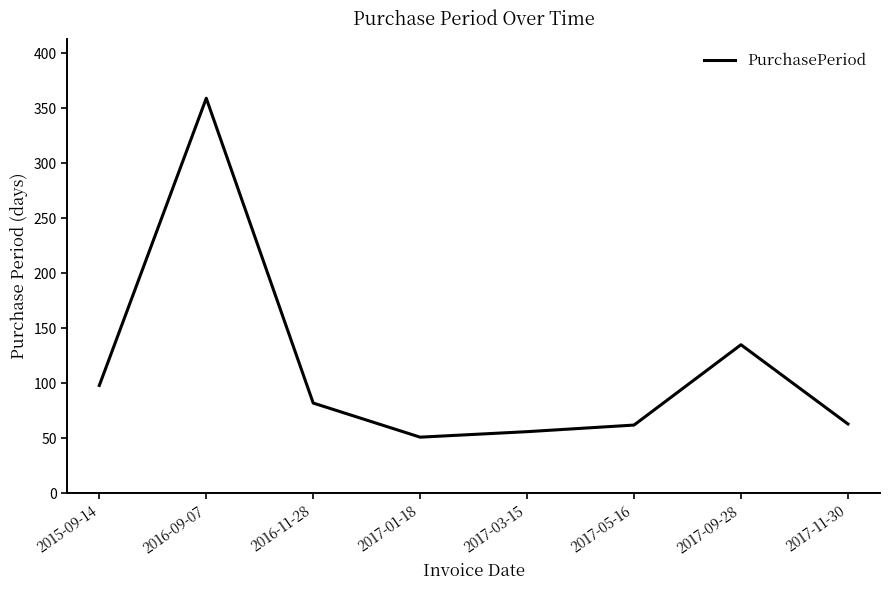

Between 2017-11-30 and 2017-09-28, which is larger?

2017-09-28